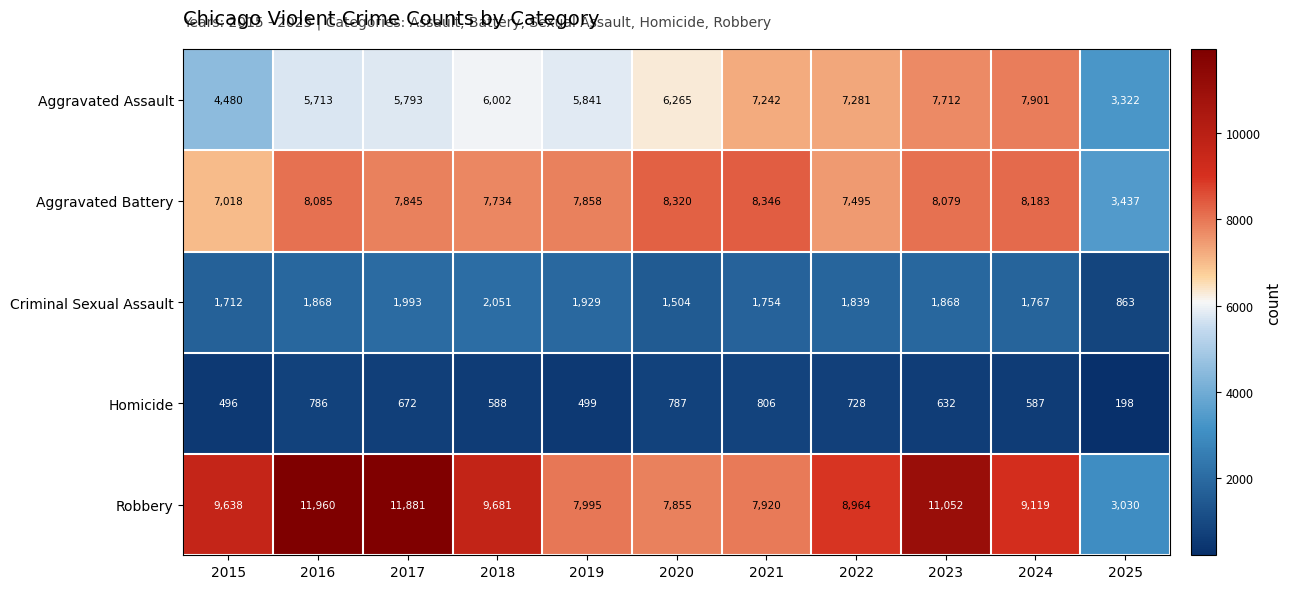

At which category does the chart reach its peak across all series?

2016